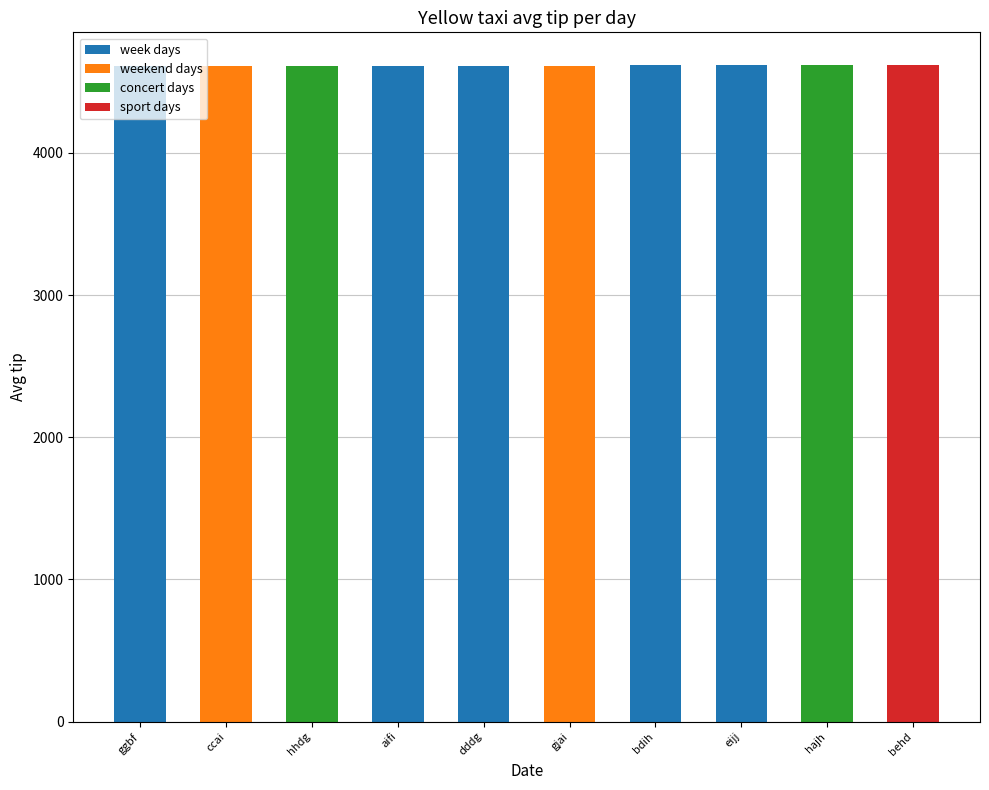

List the labels in order of value, largest first.

behd, hajh, bdih, eijj, aifi, dddg, gjai, hhdg, ccai, ggbf